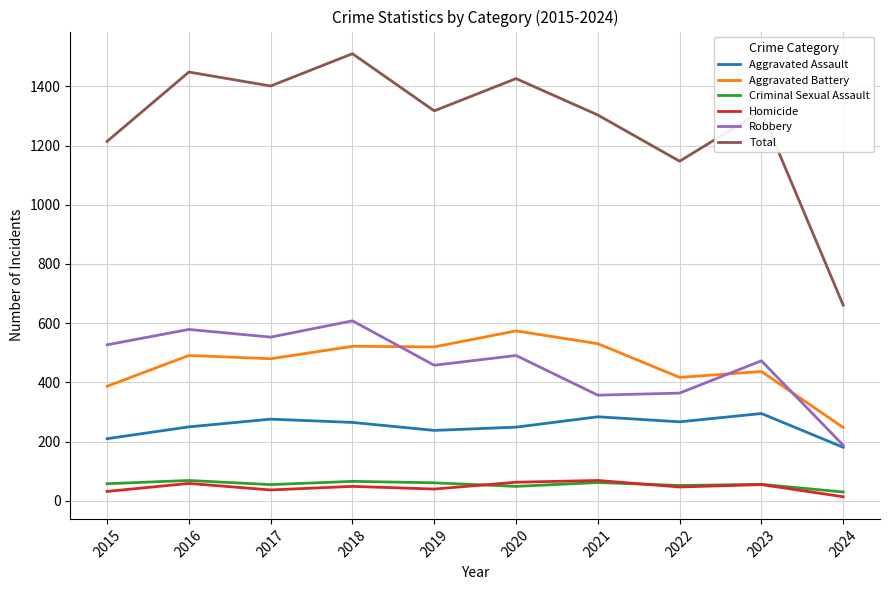

Where is the first local minimum for Total?

2017